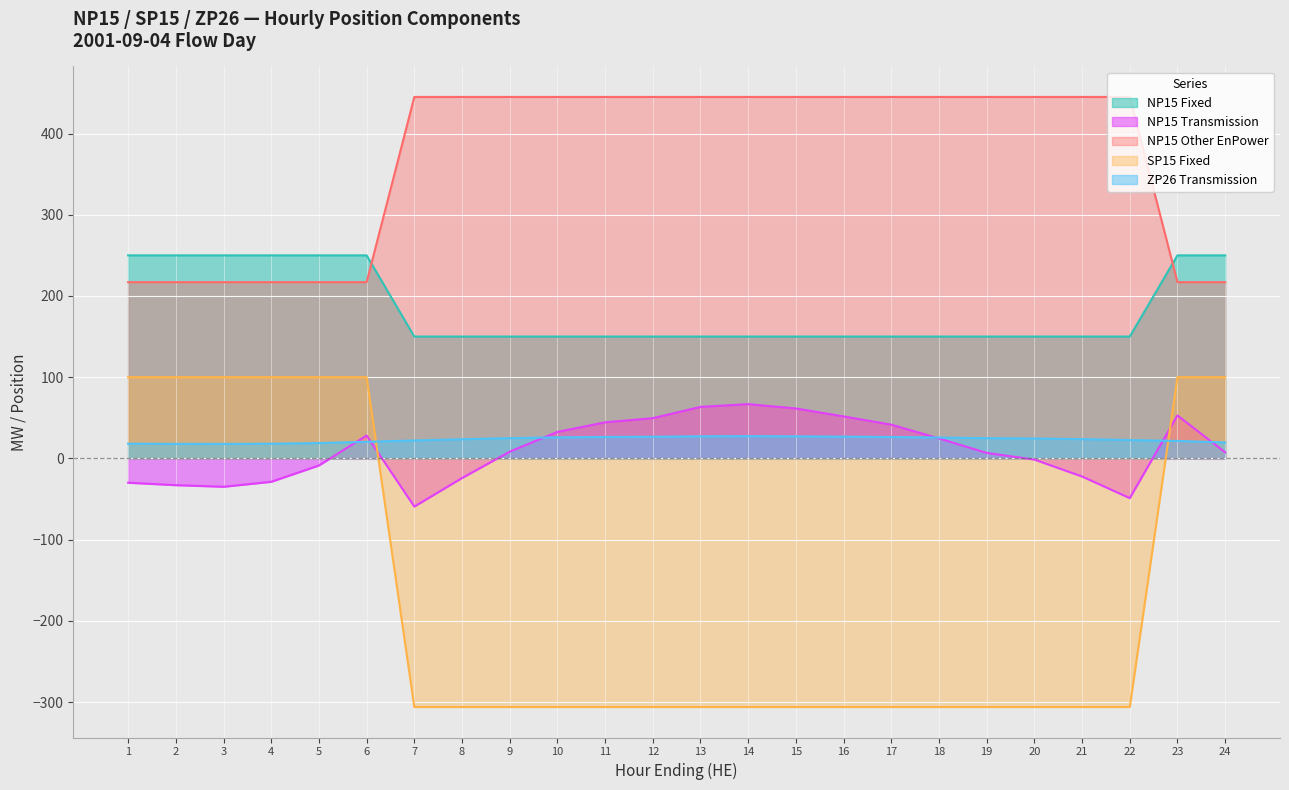

True or false: NP15 Fixed has a value of 150.0 at 22.

True